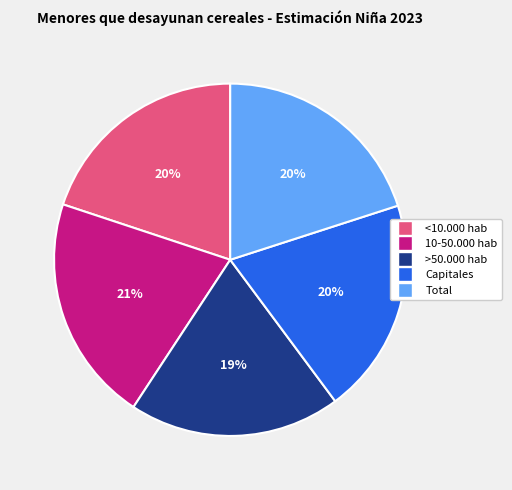

Does >50.000 hab represent more than half of the total?

No